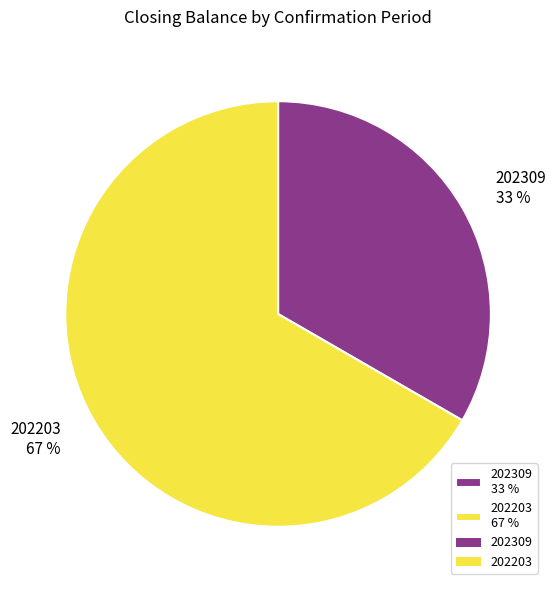

How many slices are in this pie chart?

2